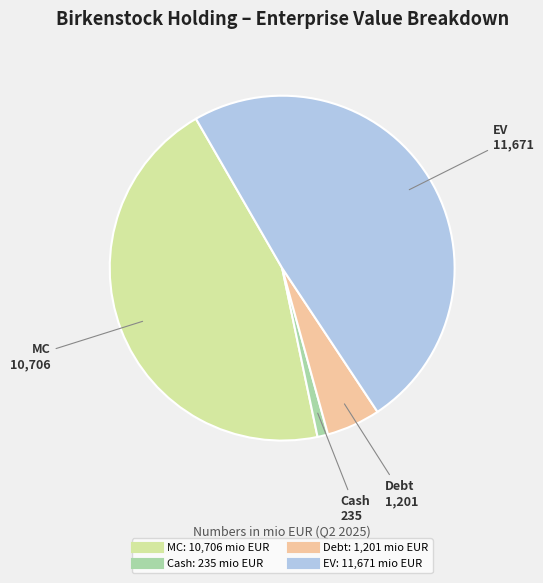

Rank the categories by value from highest to lowest.

EV, MC, Debt, Cash